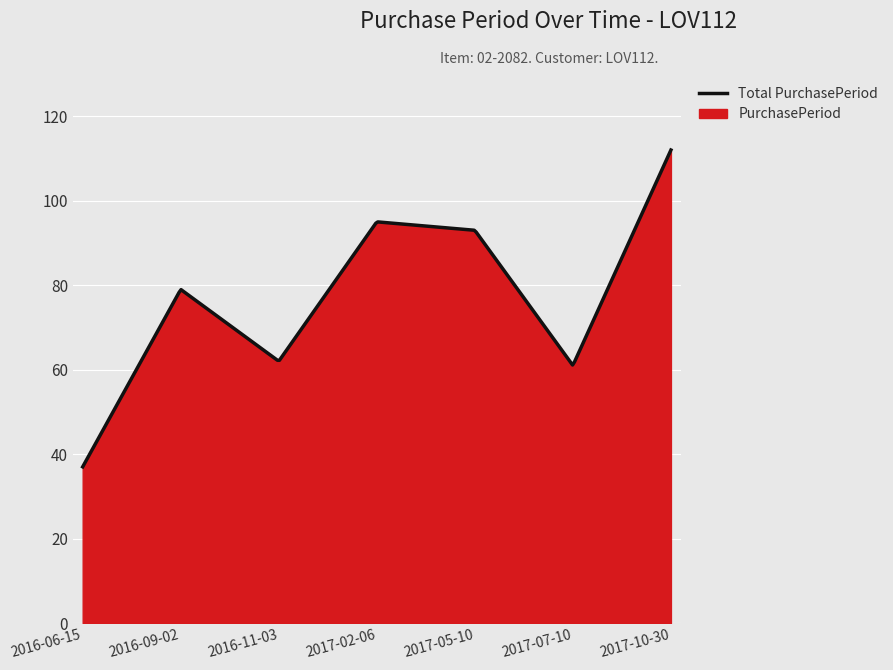

Is it true that the value at 2017-07-10 is 61?

True